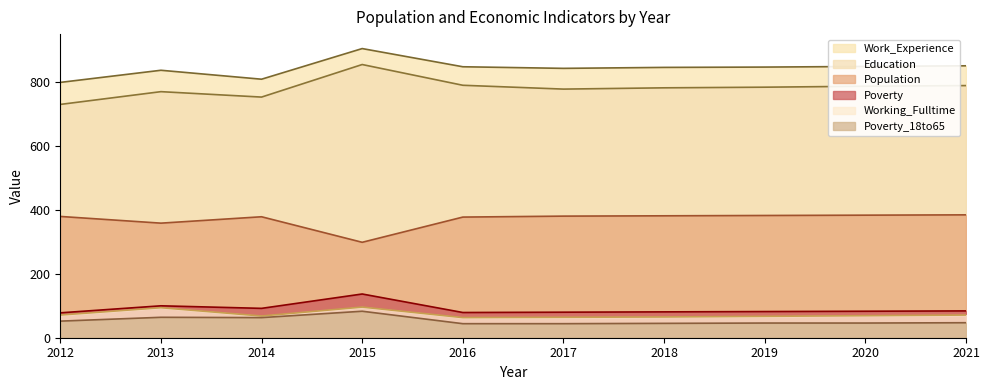

Which label corresponds to the smallest value in the chart?

2016